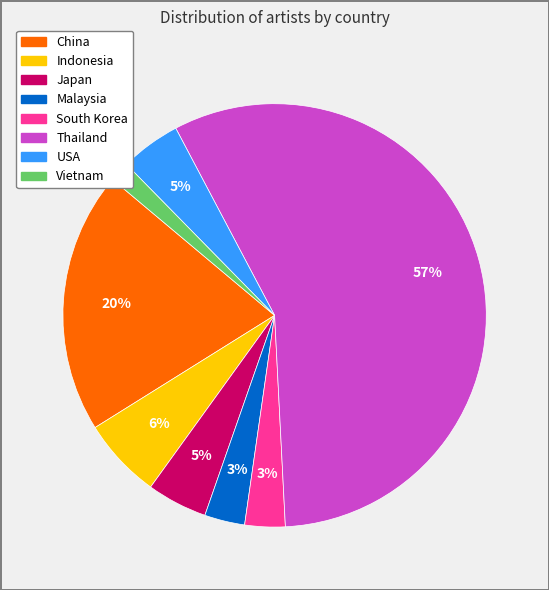

Approximately how many times larger is the value at Japan compared to USA?

1.0